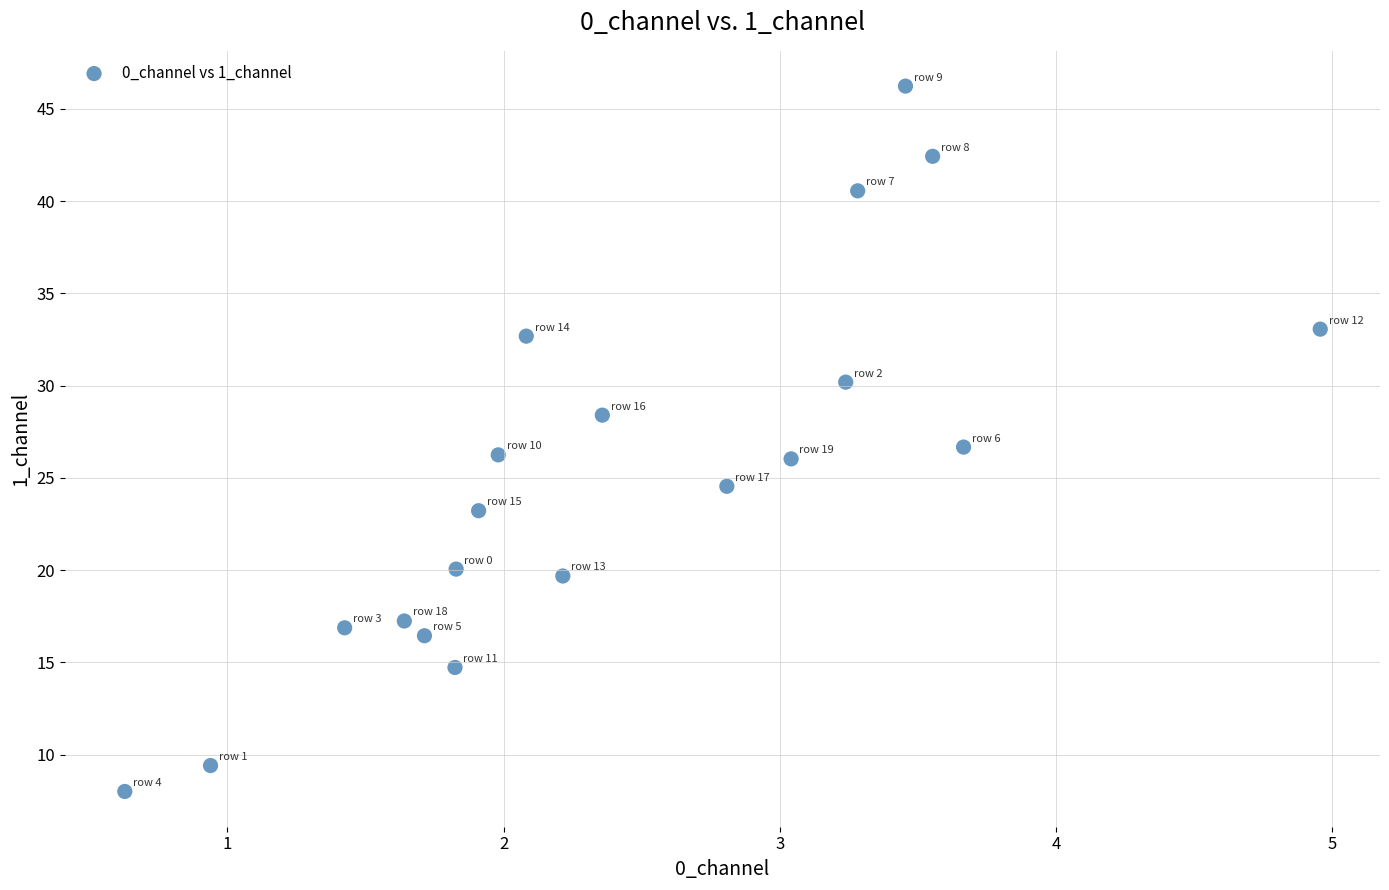

What is the range of Y values (max minus min)?

38.2